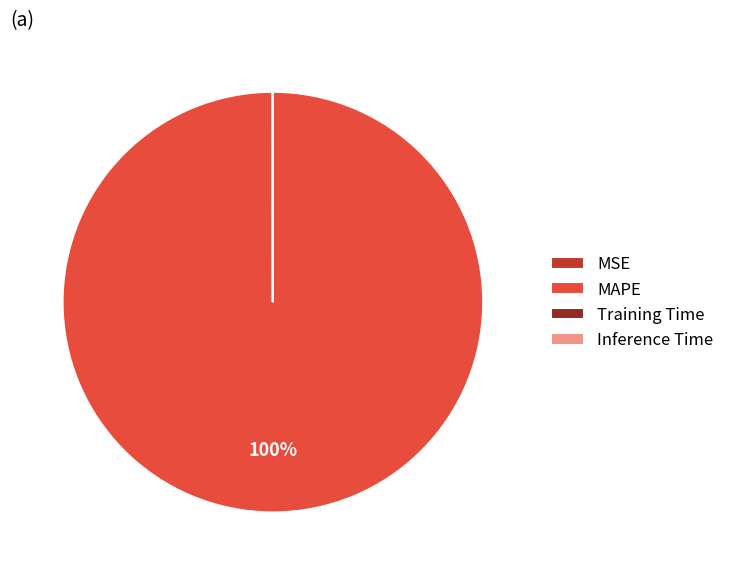

What is the majority slice?

MAPE